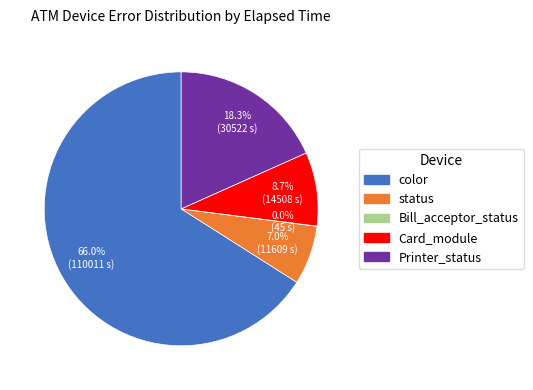

Does any single category account for the majority?

Yes